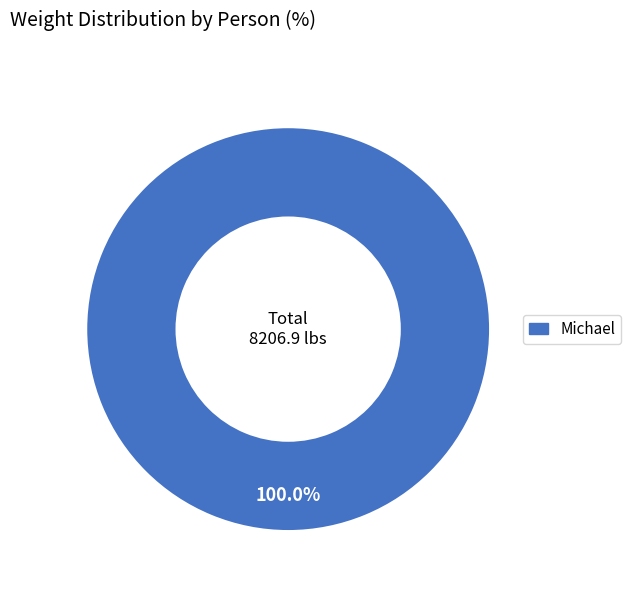

How many segments does this pie chart have?

1